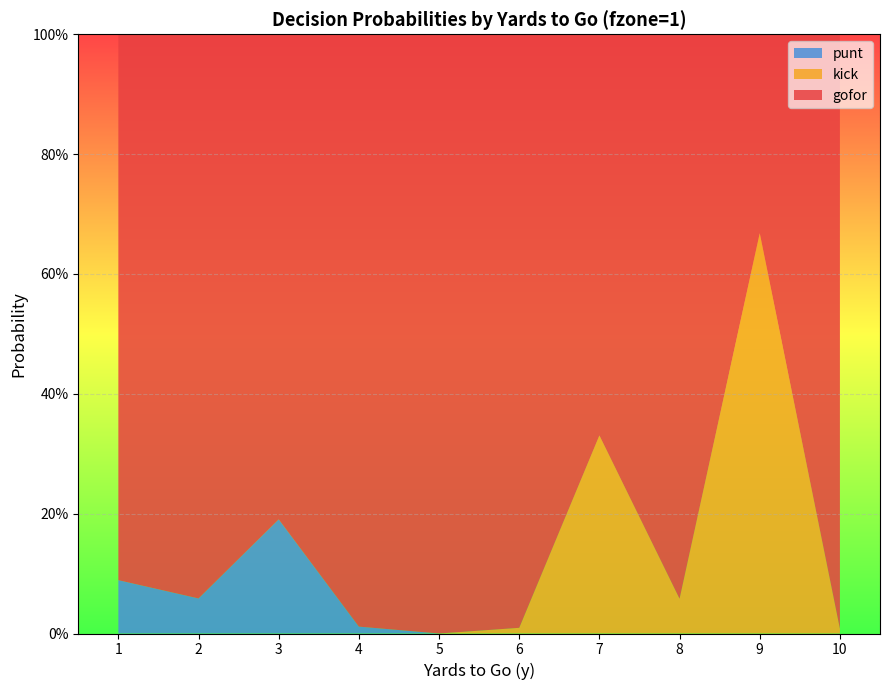

Reading left to right, extract all data points from this chart.

gofor: 0.9	0.9	0.8	1.0	1.0	1.0	0.7	0.9	0.3	1.0
kick: 0.0	0.0	0.0	0.0	0.0	0.0	0.3	0.1	0.7	0.0
punt: 0.1	0.1	0.2	0.0	0.0	0.0	0.0	0.0	0.0	0.0